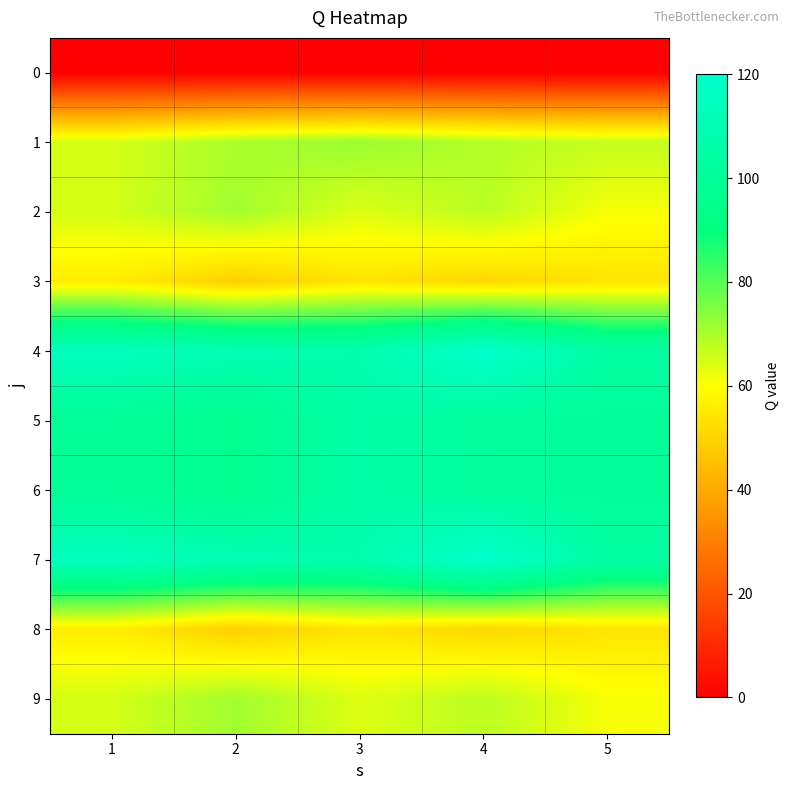

What is the total value across all series at 2?

722